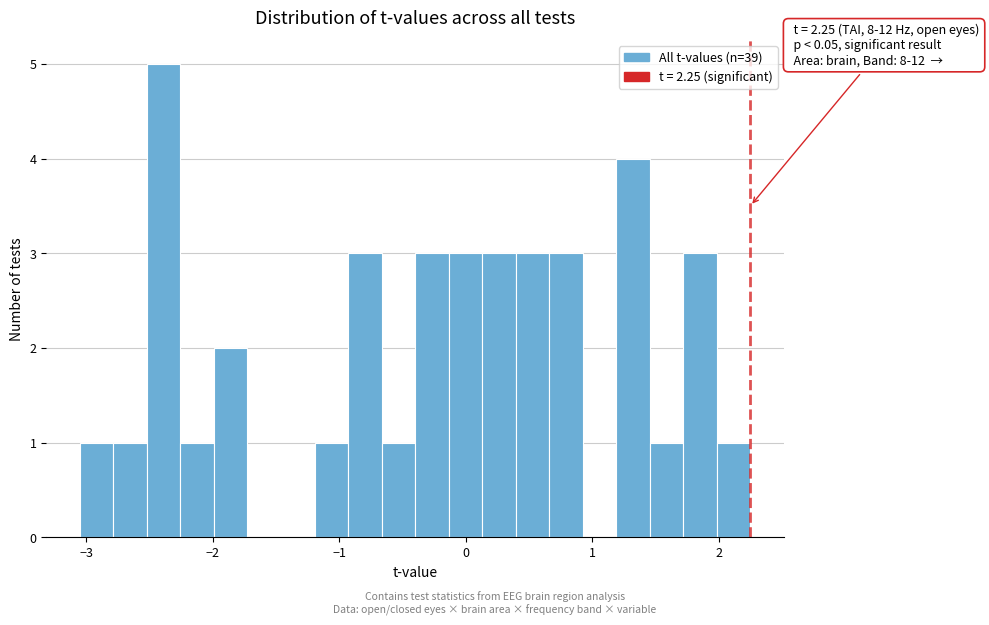

Around what value on the x-axis is the tallest bar? Give the approximate position of its centre, as read against the axis.

-2.4